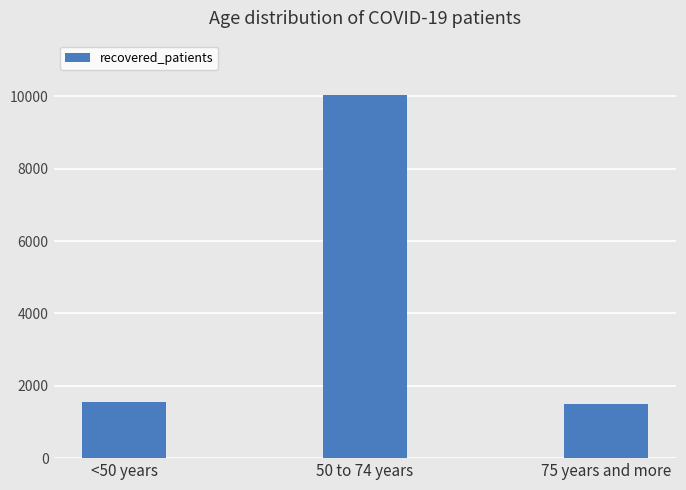

Reading left to right, what are all the values shown in this chart?

1543	10034	1491